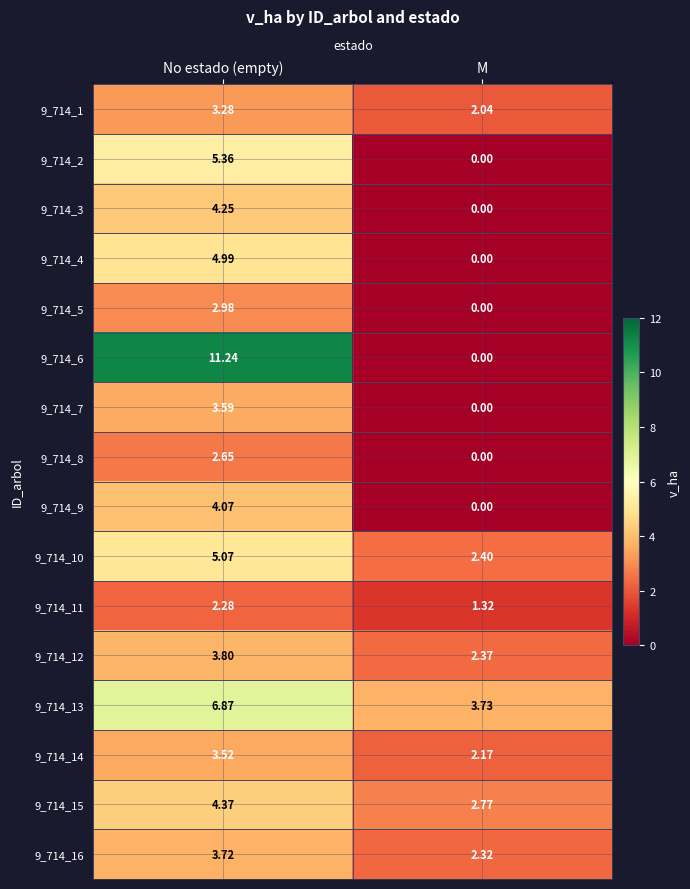

At which label does 9_714_12 first exceed 3?

No estado (empty)